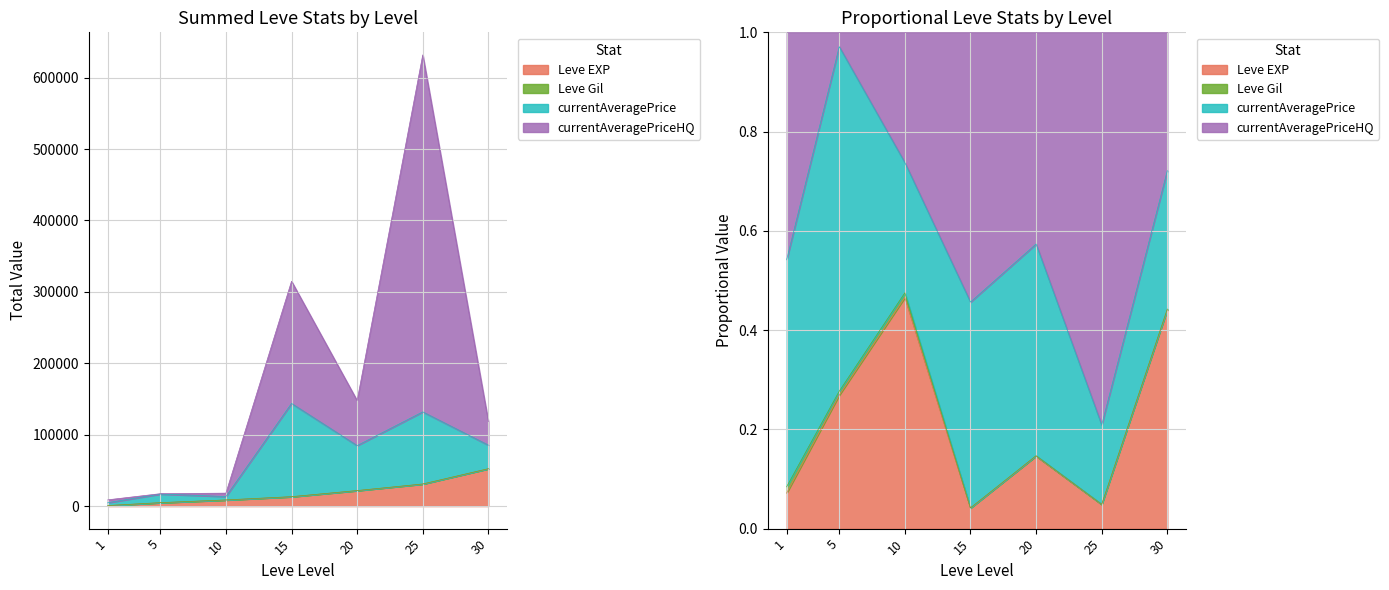

Which has a higher value, 15 or 30?

30